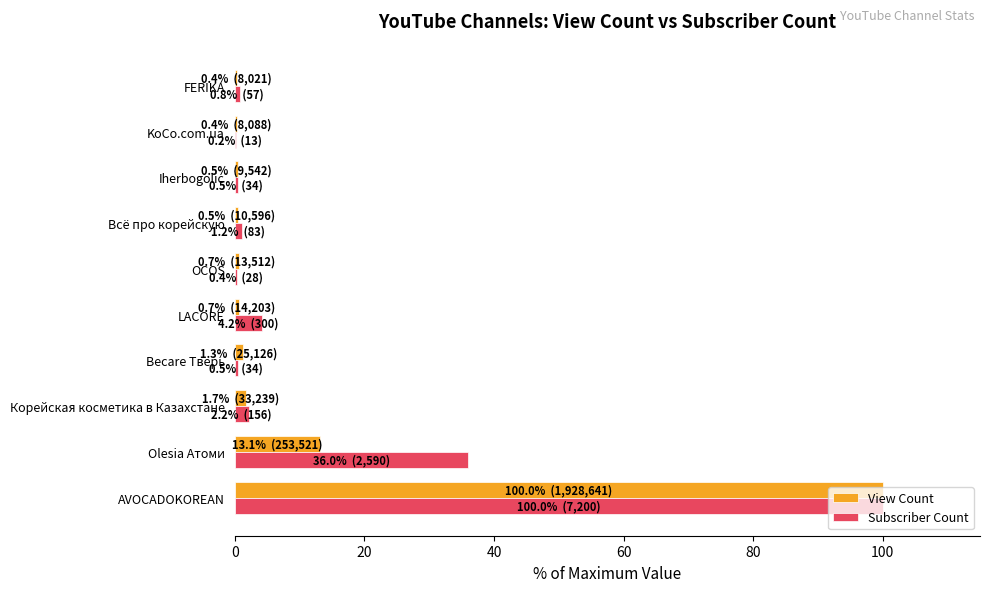

True or false: Subscriber Count has a value of 36.0 at Olesia Атоми.

True